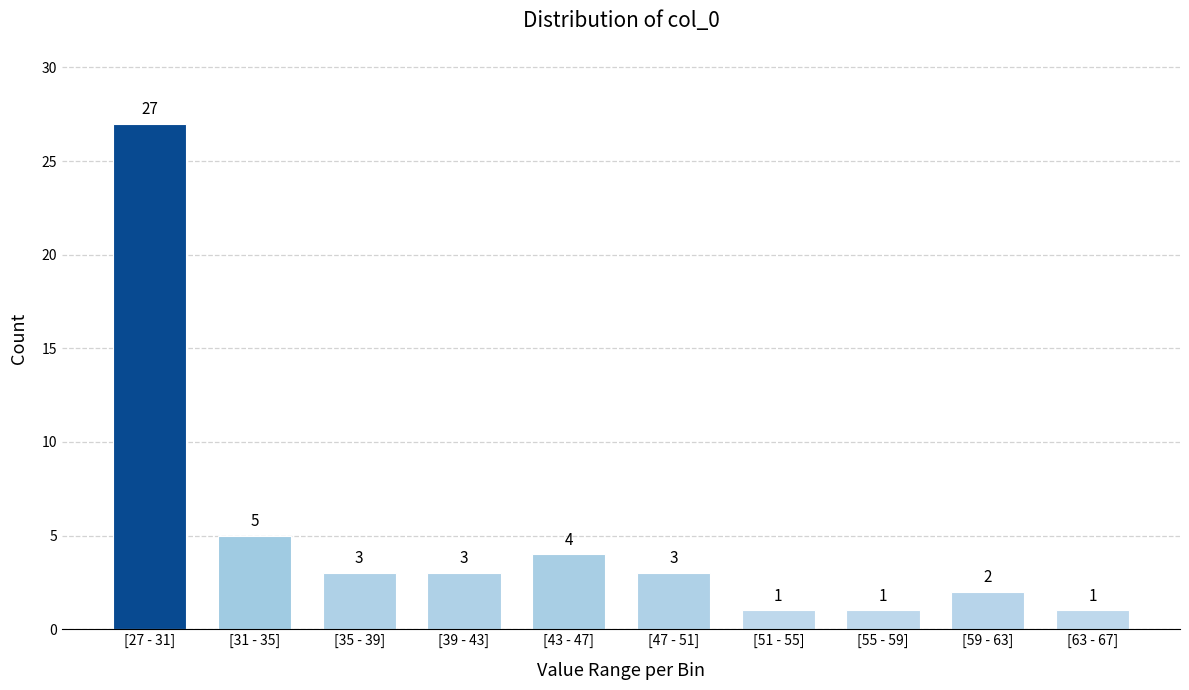

Reading right to left, what are all the values shown in this chart?

1	2	1	1	3	4	3	3	5	27